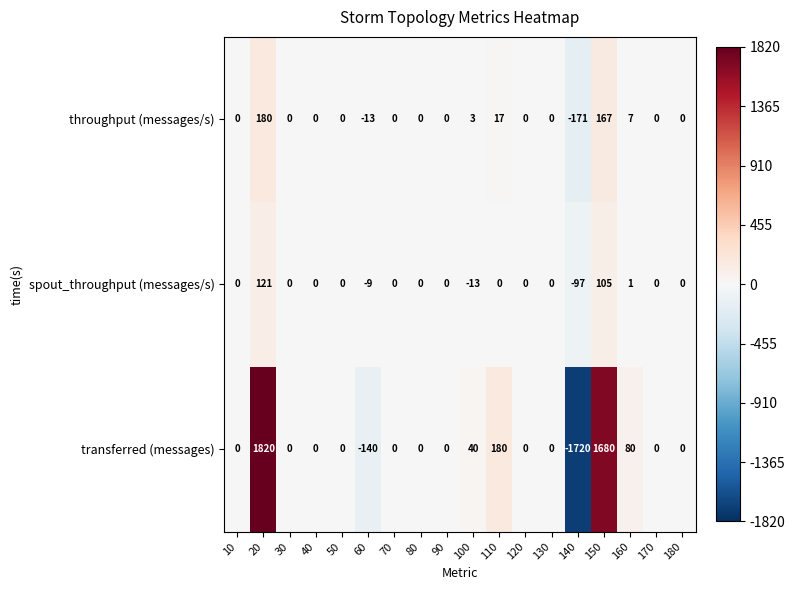

Which category has the highest value in the transferred (messages) series?

20